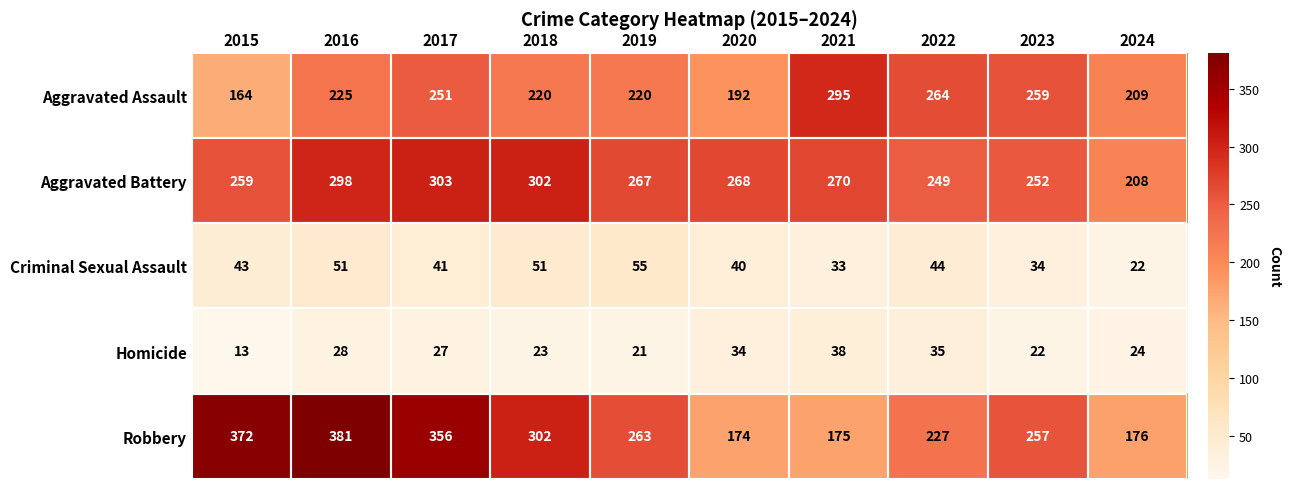

What is the difference between the Aggravated Assault values at 2023 and 2015?

95